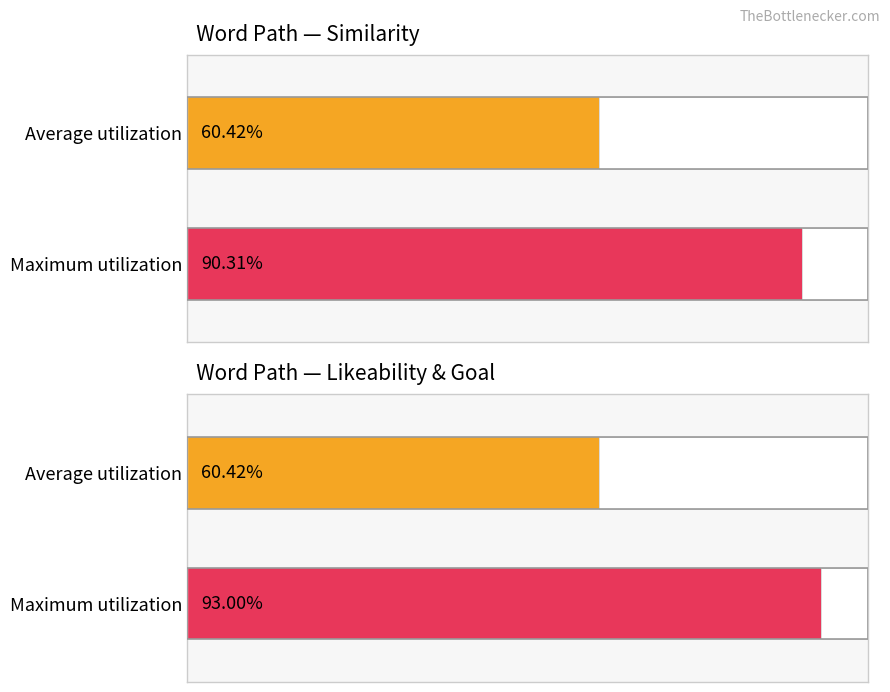

The value of Average utilization at marier is 0.3. True or false?

False